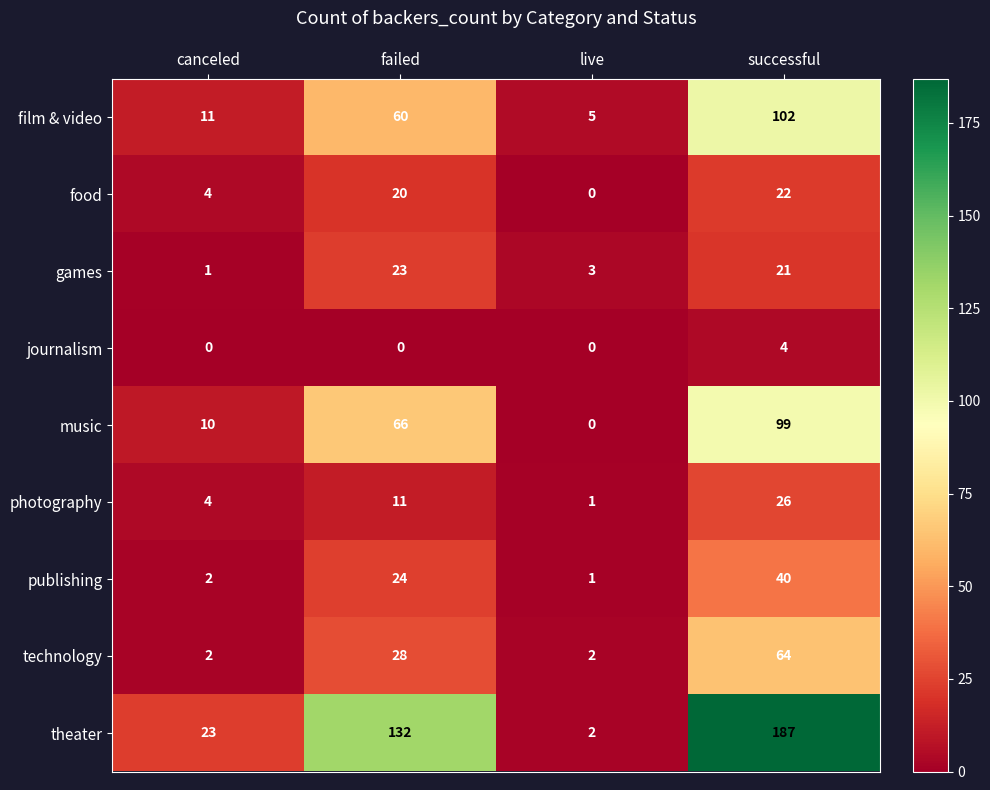

What is the difference between the maximum and second lowest values in the music series?

89